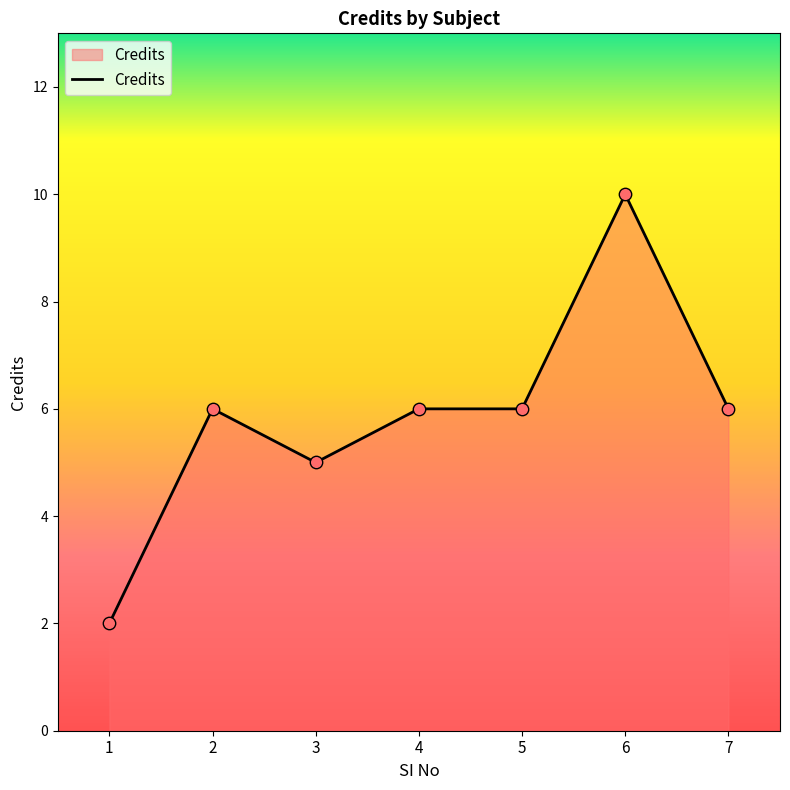

Between 6 and 1, which is larger?

6